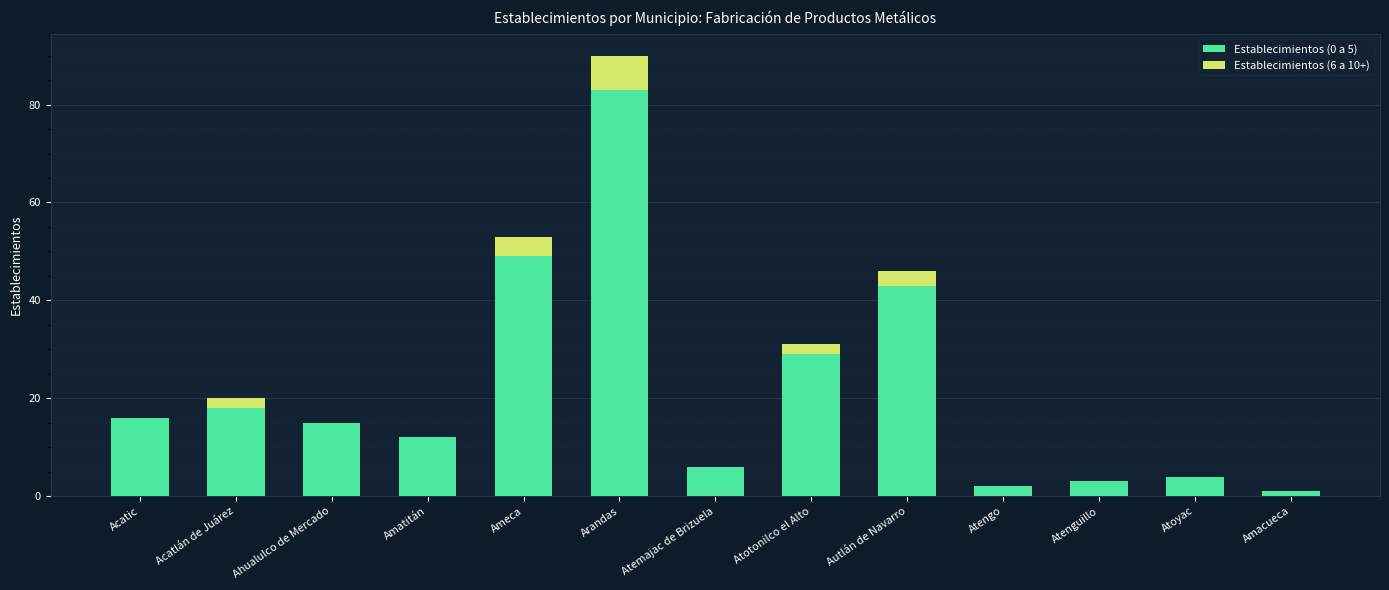

The Establecimientos (0 a 5) series shows 15 at Ahualulco de Mercado. True or false?

True